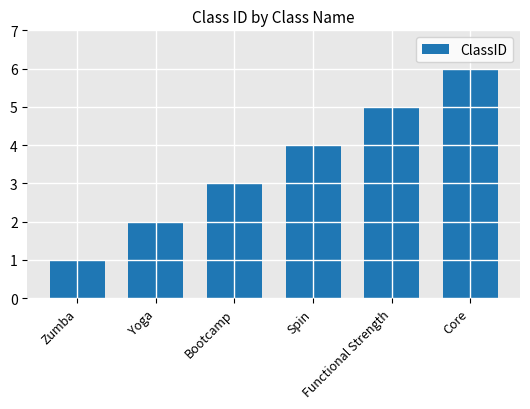

Approximately how many times larger is the value at Functional Strength compared to Zumba?

5.0